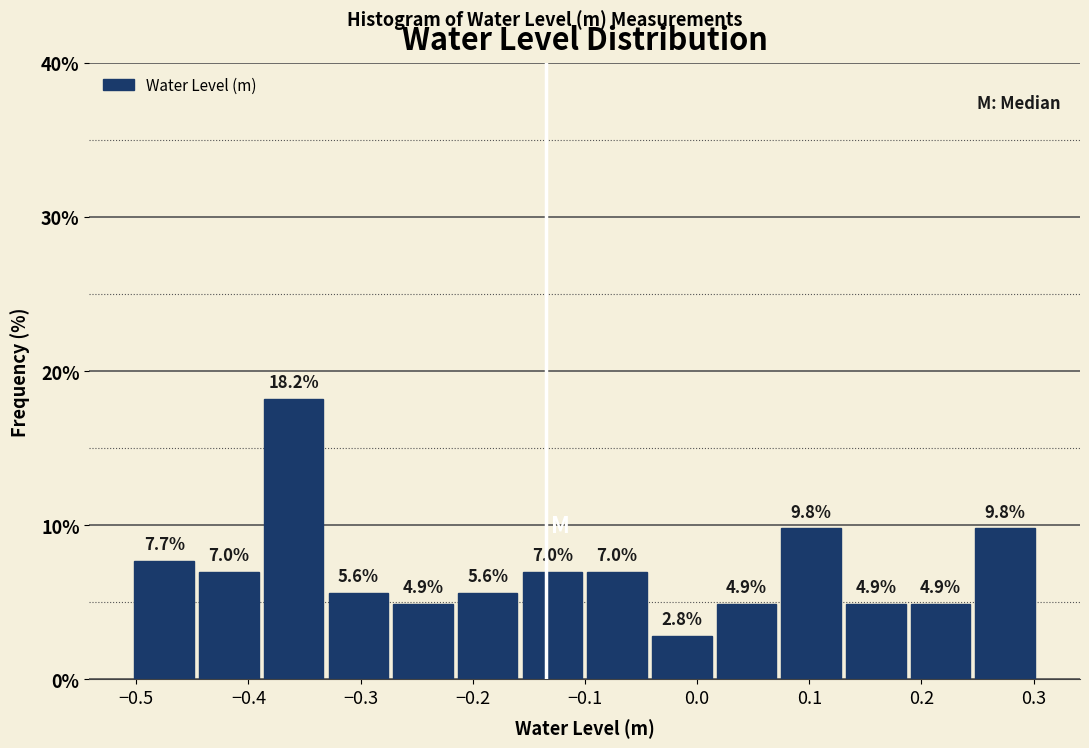

Reading left to right, list every bar in this chart as the range it spans on the x-axis followed by its height. The bar edges are not printed on the chart, so give them approximately, as read against the axis.

-0.50 to -0.45: 7.7
-0.45 to -0.39: 7.0
-0.39 to -0.33: 18.2
-0.33 to -0.27: 5.6
-0.27 to -0.22: 4.9
-0.22 to -0.16: 5.6
-0.16 to -0.10: 7.0
-0.10 to -0.04: 7.0
-0.04 to 0.02: 2.8
0.02 to 0.07: 4.9
0.07 to 0.13: 9.8
0.13 to 0.19: 4.9
0.19 to 0.25: 4.9
0.25 to 0.30: 9.8